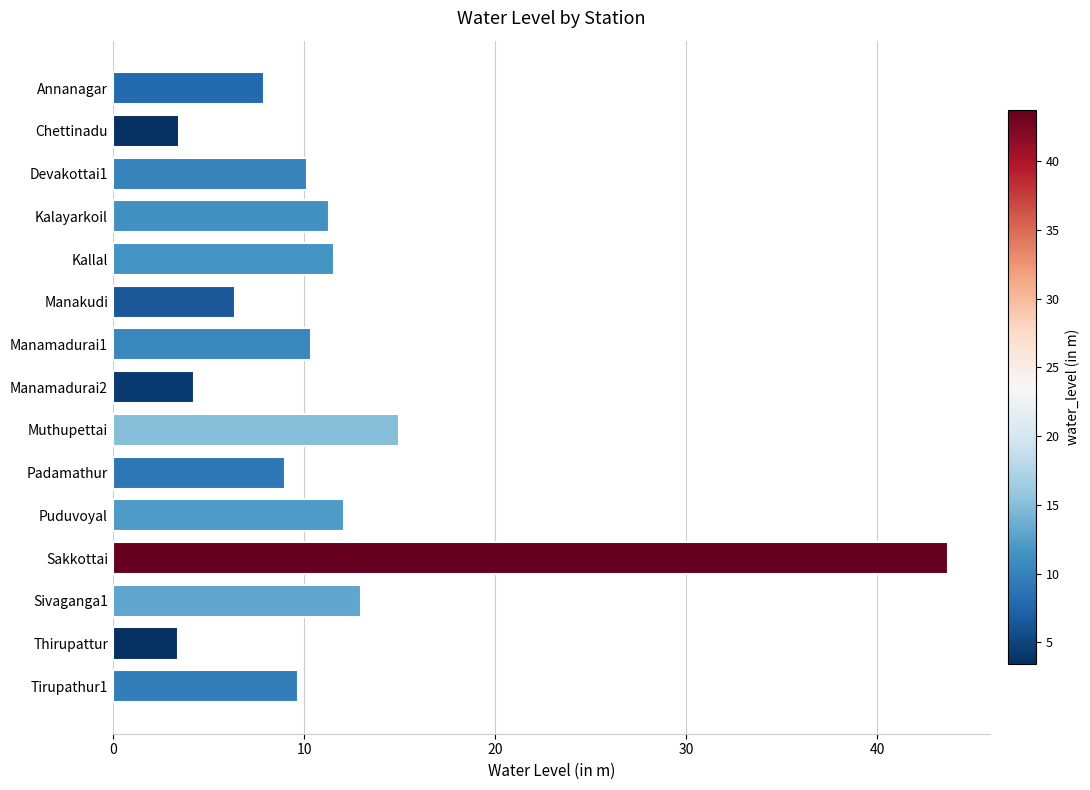

What is the average value?

11.4